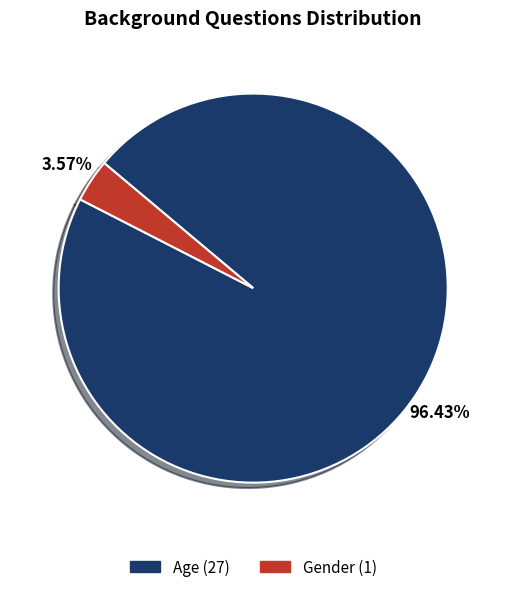

To the nearest percent, what is the average slice percentage?

50%